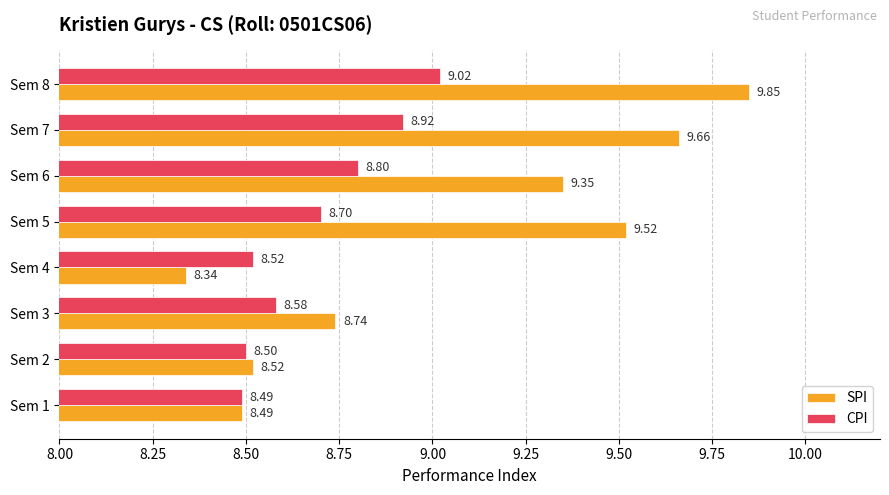

What is the average value of the CPI series?

8.7